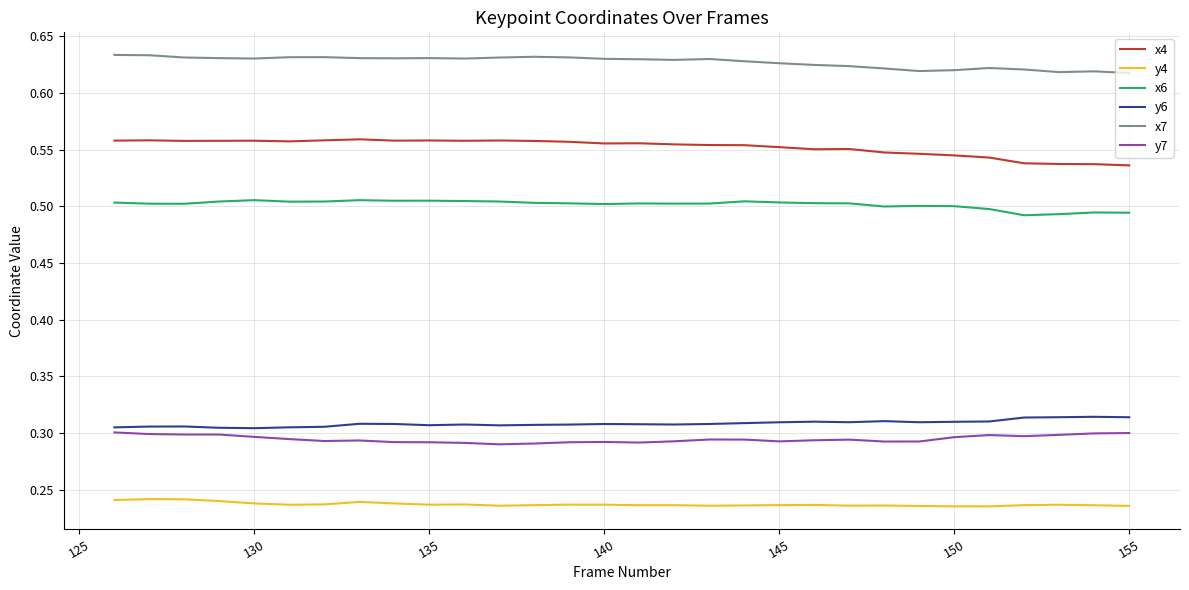

List the series in order of their peak value, highest first.

x7, x4, x6, y6, y7, y4